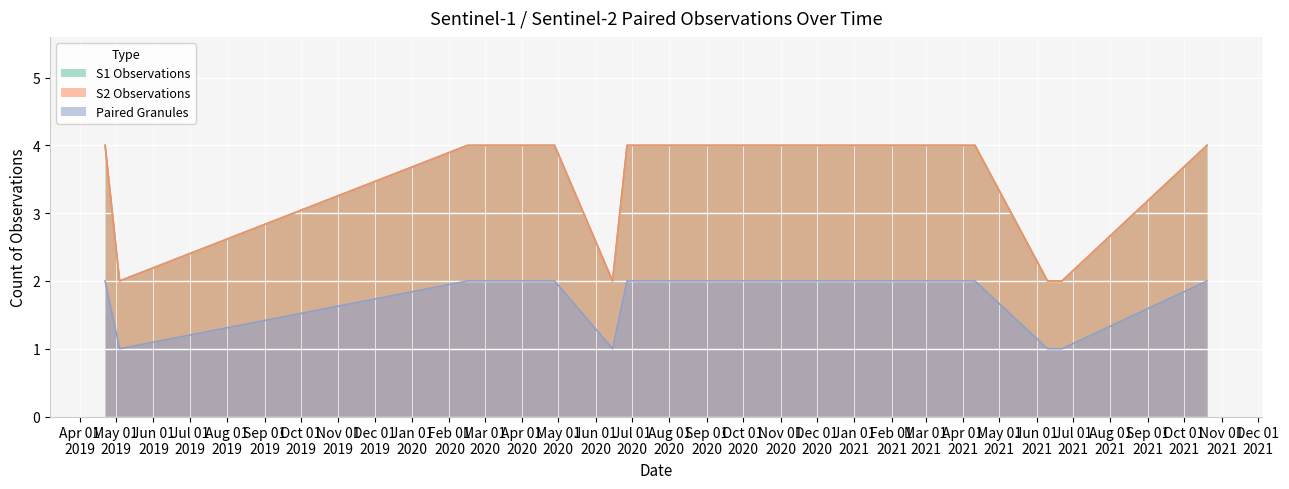

What is the difference between the highest and lowest values at 2021-10-20?

2